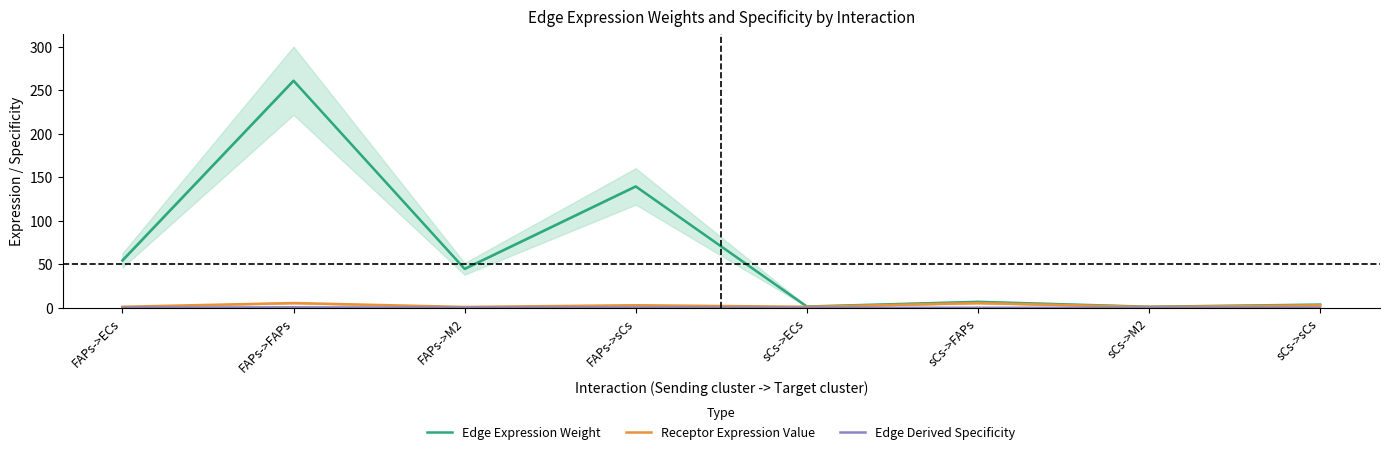

Reading left to right, transcribe all the data shown in this chart.

Edge Expression Weight: FAPs->ECs=54.3	FAPs->FAPs=260.8	FAPs->M2=44.7	FAPs->sCs=139.4	sCs->ECs=1.4	sCs->FAPs=6.8	sCs->M2=1.2	sCs->sCs=3.6
Receptor Expression Value: FAPs->ECs=1.1	FAPs->FAPs=5.4	FAPs->M2=0.9	FAPs->sCs=2.9	sCs->ECs=1.1	sCs->FAPs=5.4	sCs->M2=0.9	sCs->sCs=2.9
Edge Derived Specificity: FAPs->ECs=0.1	FAPs->FAPs=0.5	FAPs->M2=0.1	FAPs->sCs=0.3	sCs->ECs=0.0	sCs->FAPs=0.0	sCs->M2=0.0	sCs->sCs=0.0